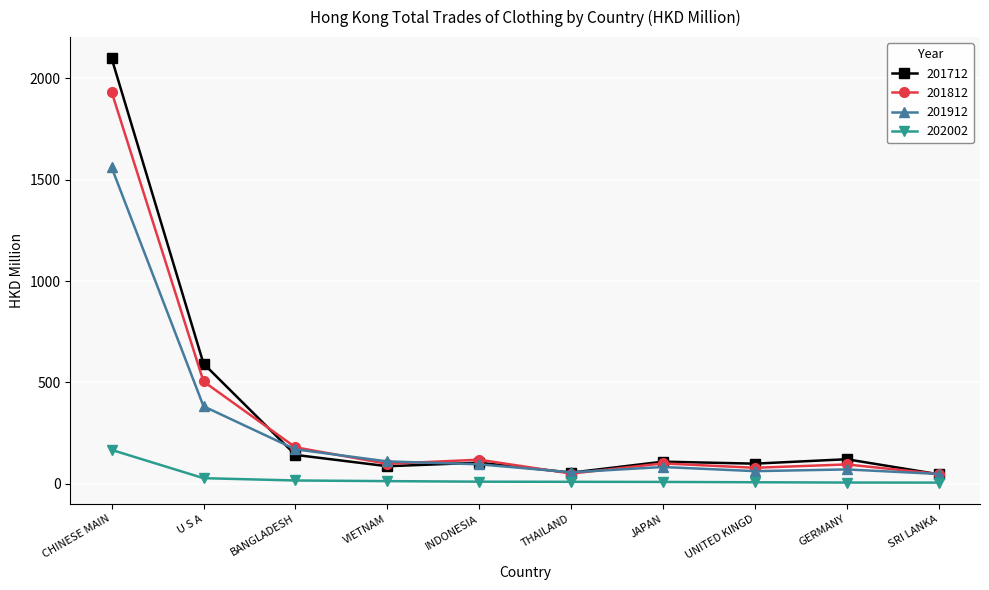

Is it true that 201712 equals 99.4 at UNITED KINGD?

True